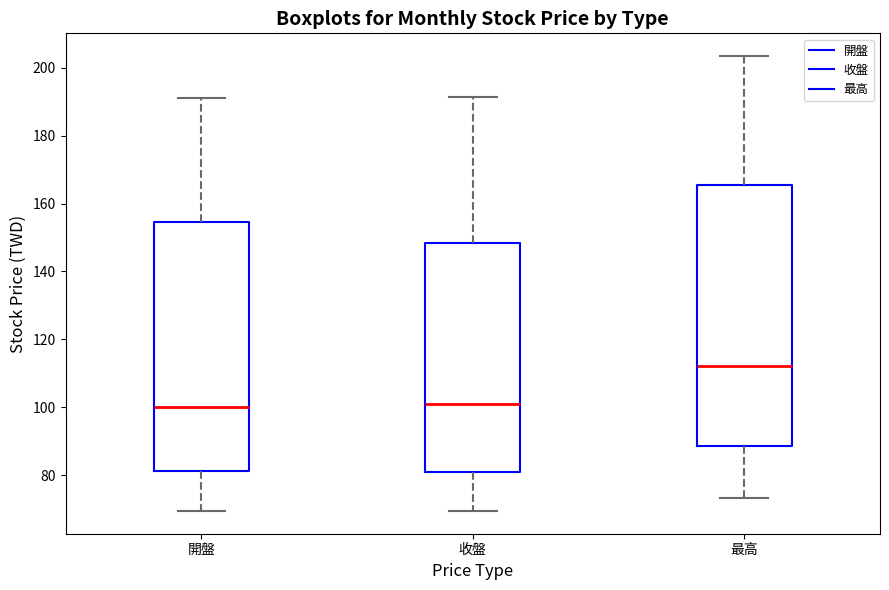

Reading left to right, read every box against the y-axis: the position of its median line, the range the box covers, and the ends of its whiskers. The values are not printed on the chart, so give them approximately, as read against the axis.

開盤: median 100, box 82 to 154, whiskers 70 to 192
收盤: median 102, box 80 to 148, whiskers 70 to 192
最高: median 112, box 88 to 166, whiskers 74 to 204